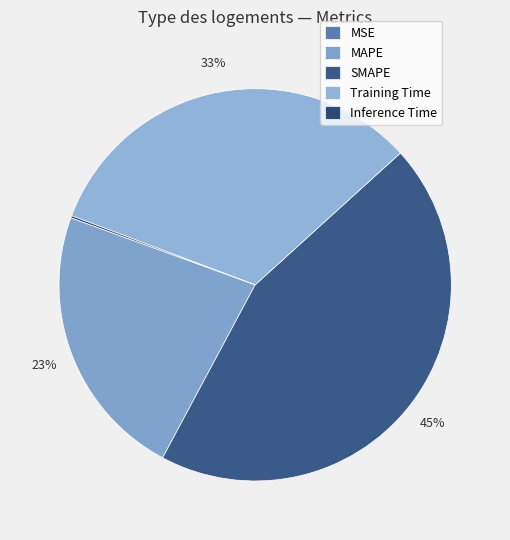

Between SMAPE and MAPE, which is larger?

SMAPE